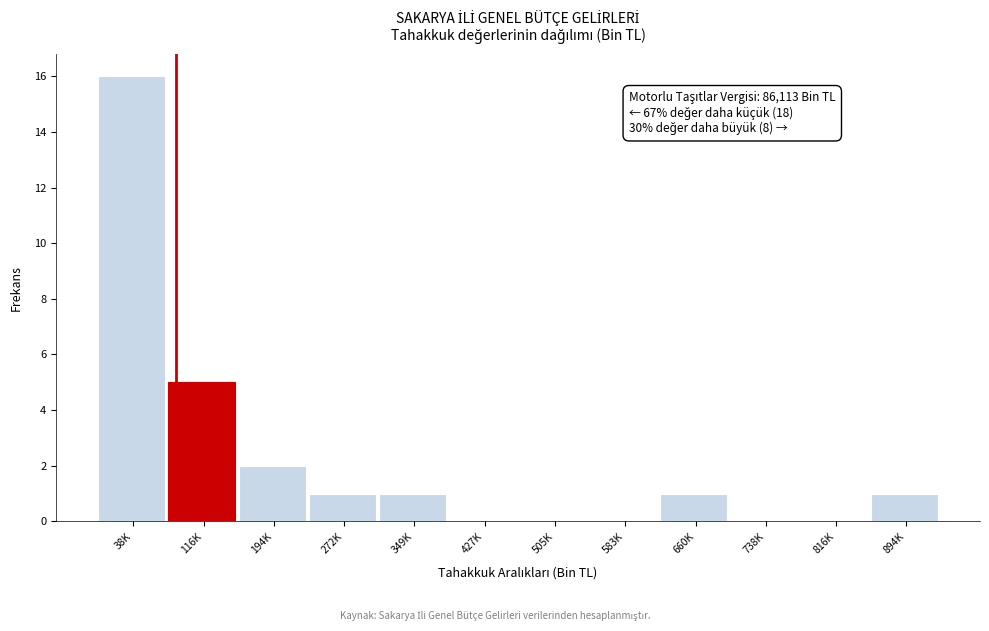

Reading left to right, transcribe all the data shown in this chart.

38K=16	116K=5	194K=2	272K=1	349K=1	427K=0	505K=0	583K=0	660K=1	738K=0	816K=0	894K=1